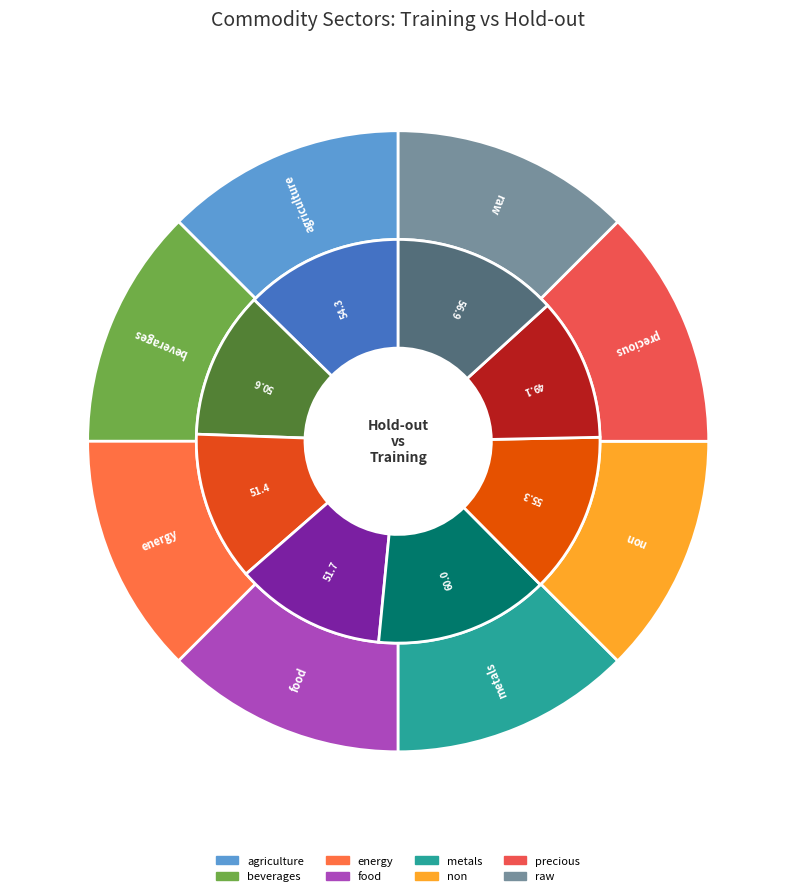

The beverages slice represents 18% of the pie. True or false?

False